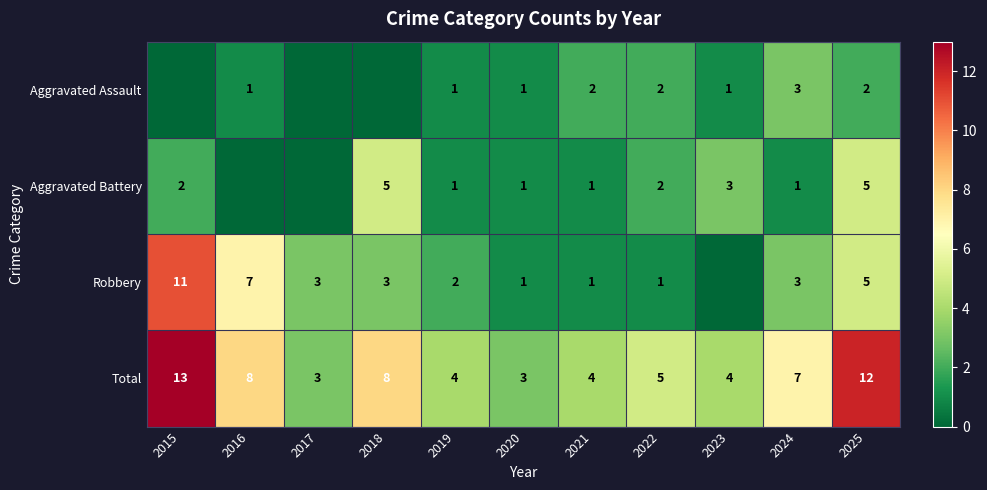

Which label corresponds to the smallest value in the chart?

2015